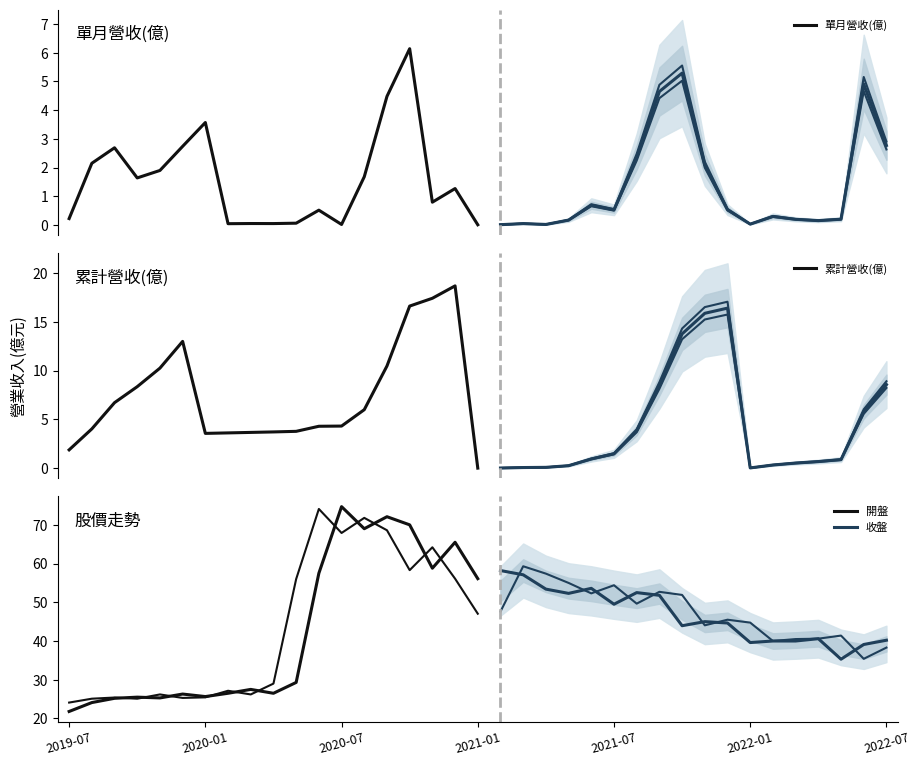

In 單月營收(億), how many points are higher than both neighbors (excluding endpoints)?

11